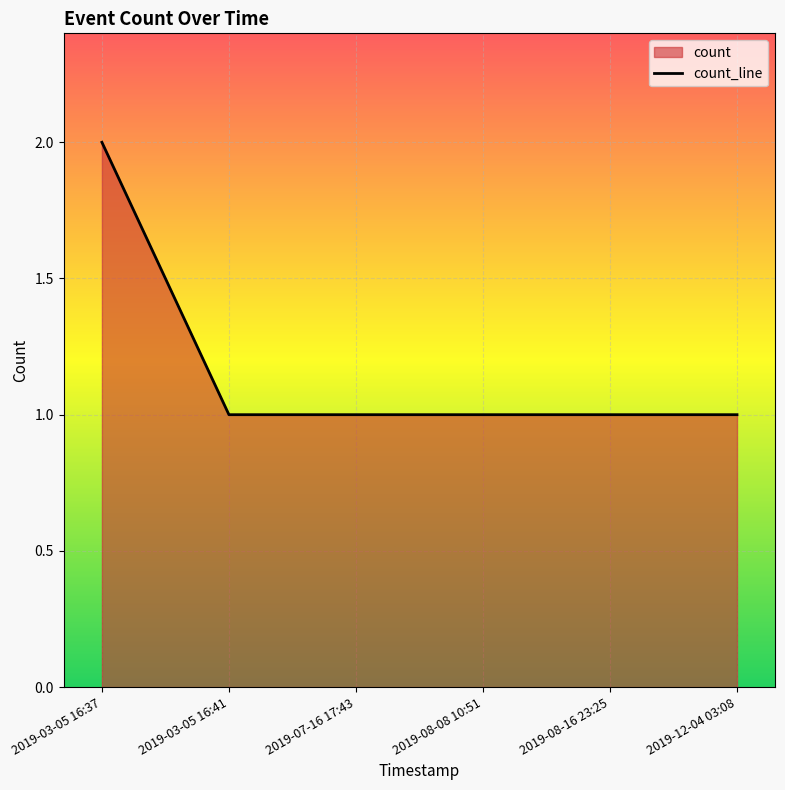

True or false: the data shows 1 at 2019-12-04 03:08.

True